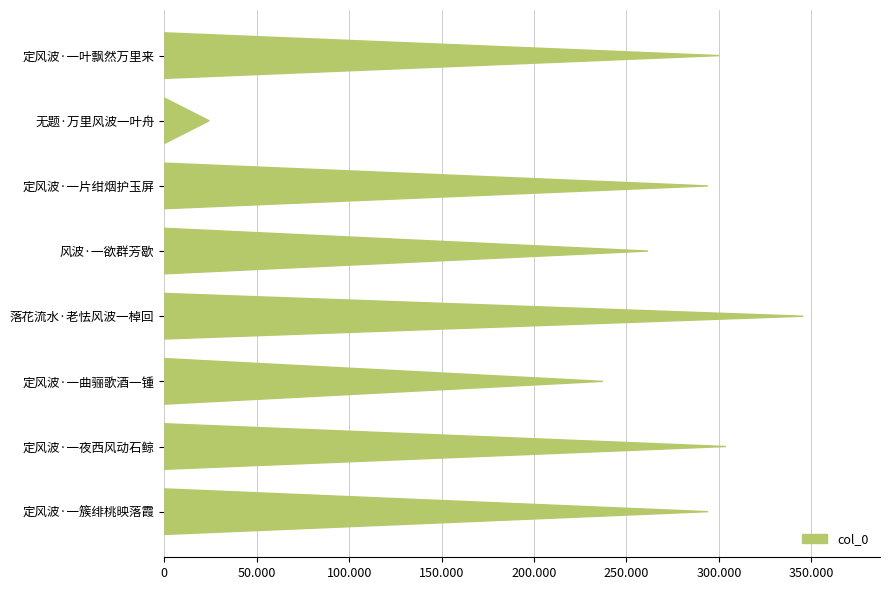

What is the difference between the second highest and minimum values?

279533